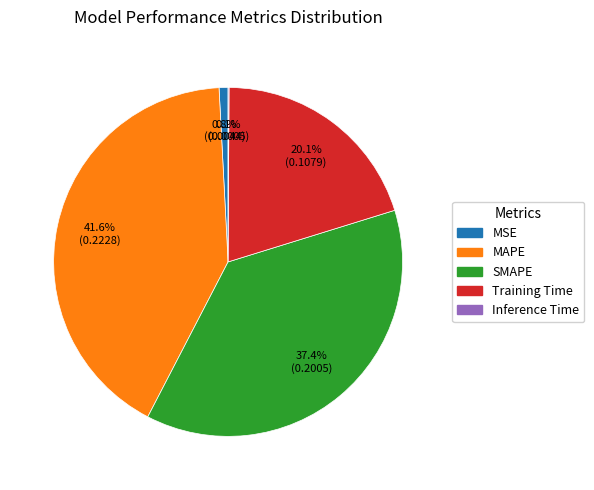

To the nearest percent, what is the difference between the Training Time and MSE slice percentages?

19%